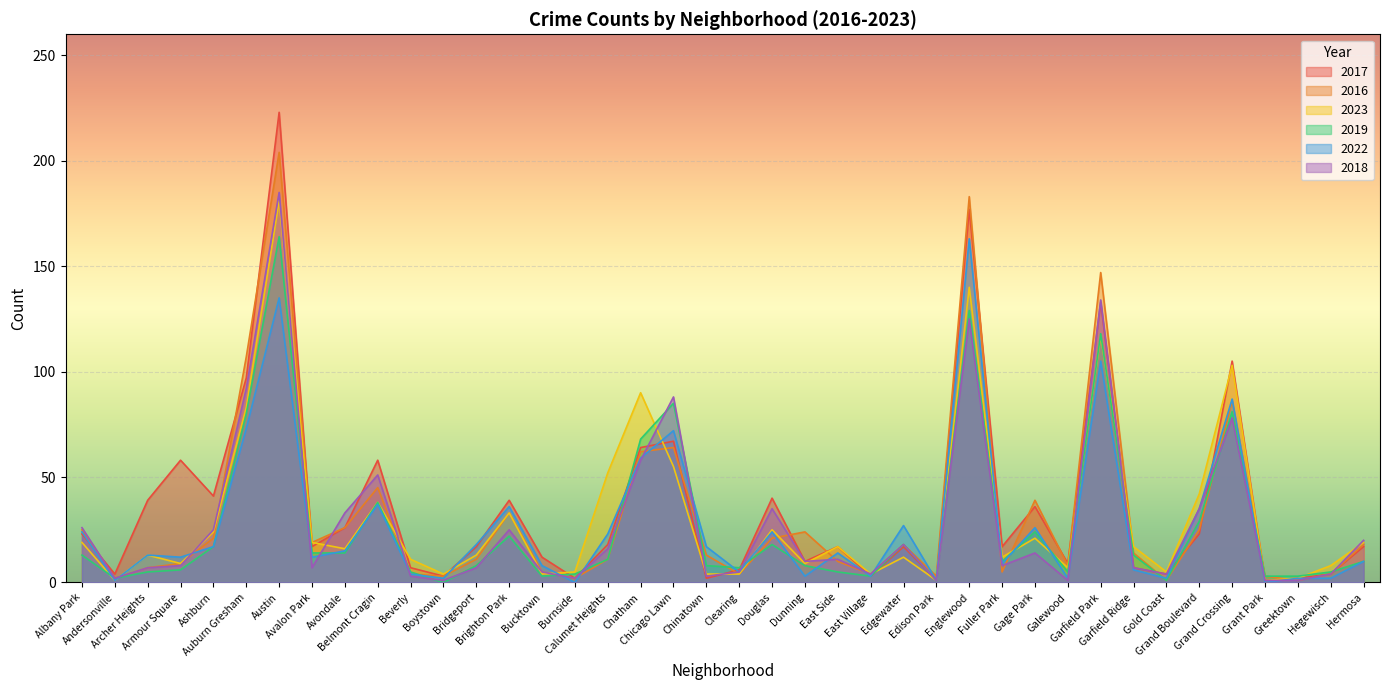

Which label corresponds to the smallest value in the chart?

Boystown